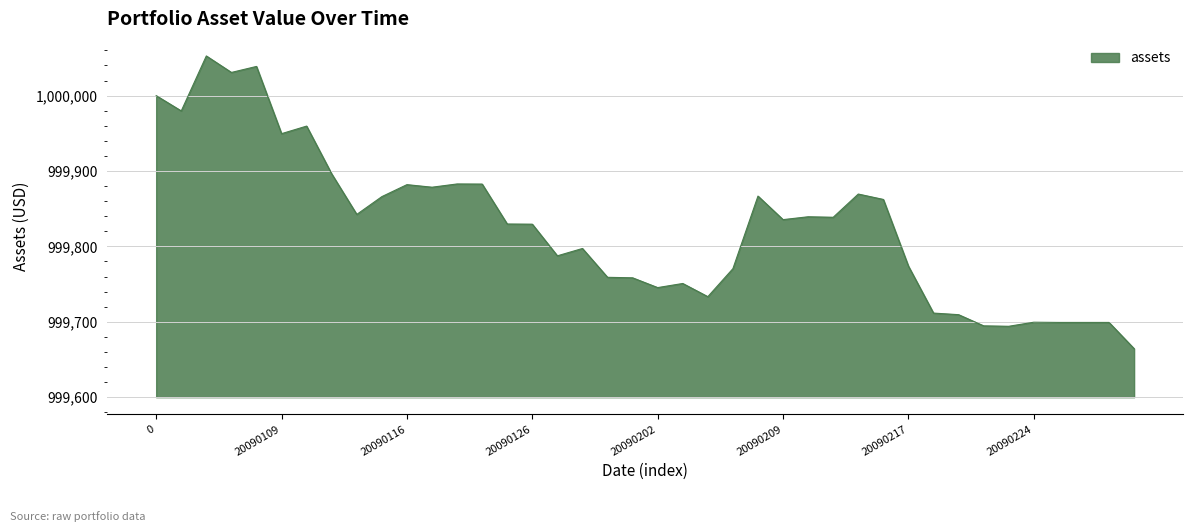

How many categories are shown in the chart?

40